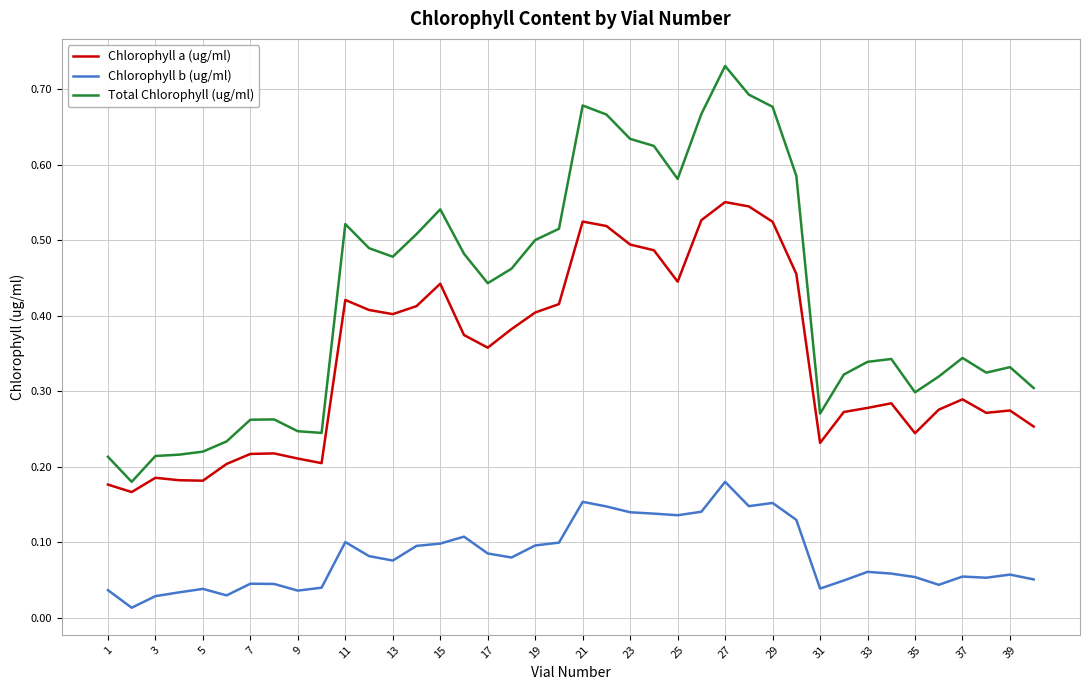

True or false: Total Chlorophyll (ug/ml) and Chlorophyll b (ug/ml) cross at least once.

False